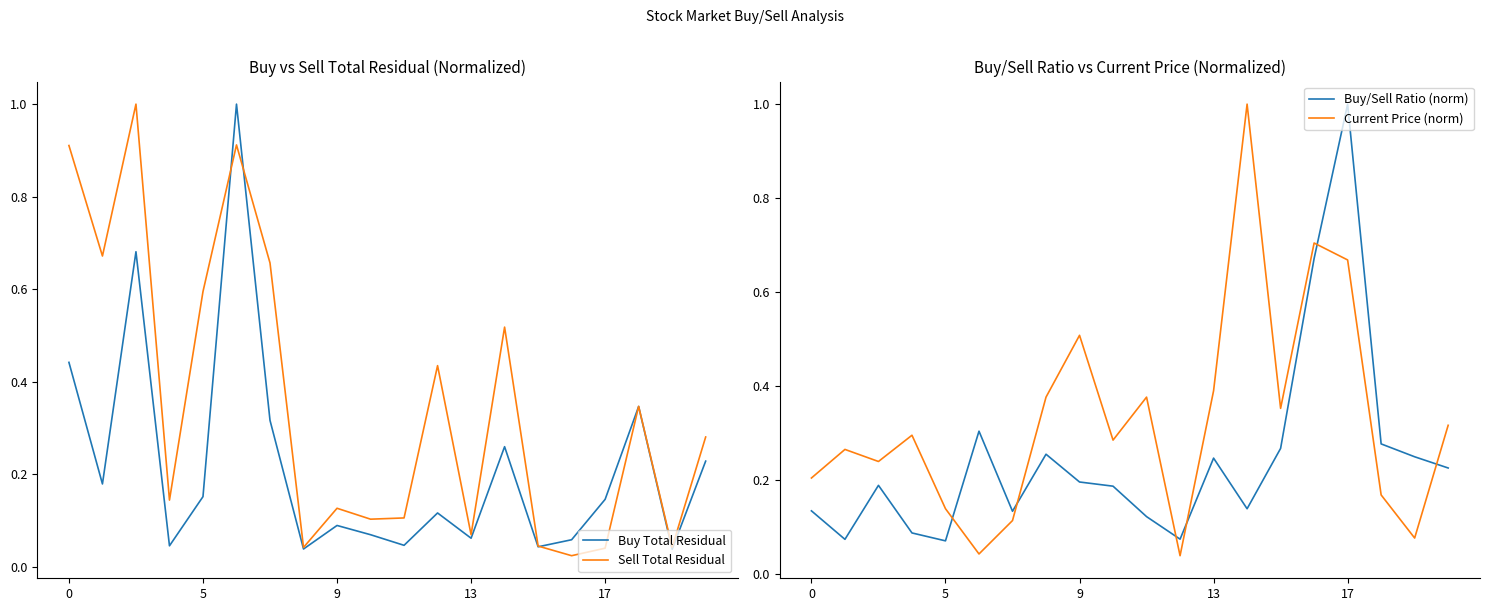

Reading left to right, transcribe all the data shown in this chart.

Buy Total Residual: 0.4	0.2	0.7	0.0	0.2	1.0	0.3	0.0	0.1	0.1	0.0	0.1	0.1	0.3	0.0	0.1	0.1	0.3	0.0	0.2
Sell Total Residual: 0.9	0.7	1.0	0.1	0.6	0.9	0.7	0.0	0.1	0.1	0.1	0.4	0.1	0.5	0.0	0.0	0.0	0.3	0.0	0.3
Buy/Sell Ratio (norm): 0.1	0.1	0.2	0.1	0.1	0.3	0.1	0.3	0.2	0.2	0.1	0.1	0.2	0.1	0.3	0.7	1.0	0.3	0.2	0.2
Current Price (norm): 0.2	0.3	0.2	0.3	0.1	0.0	0.1	0.4	0.5	0.3	0.4	0.0	0.4	1.0	0.4	0.7	0.7	0.2	0.1	0.3